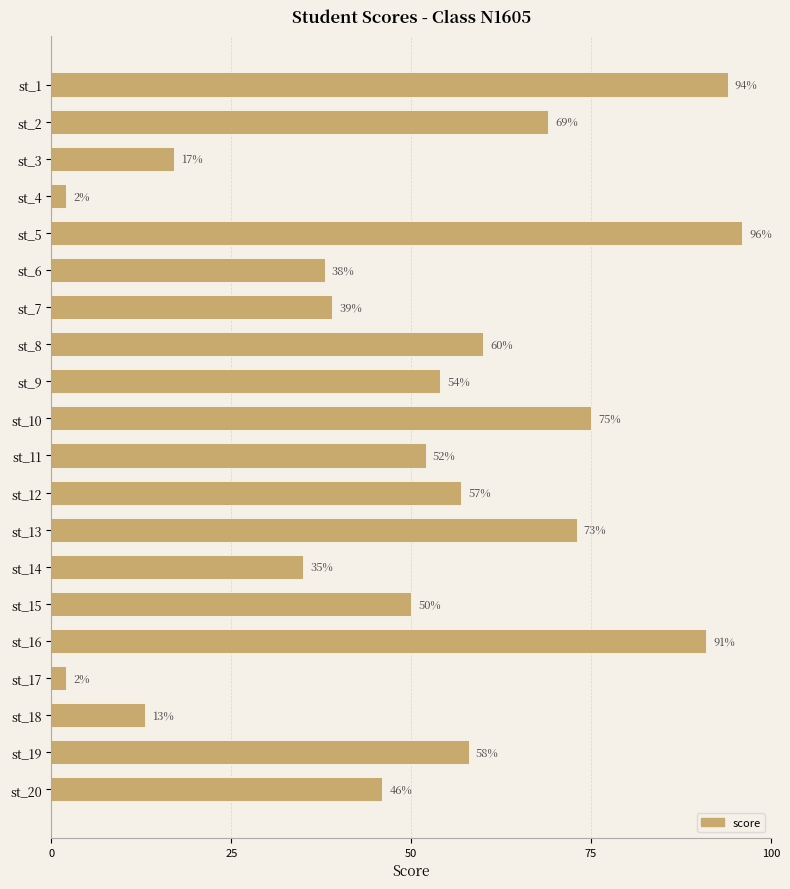

What is the value of the 6th bar from the top?

38